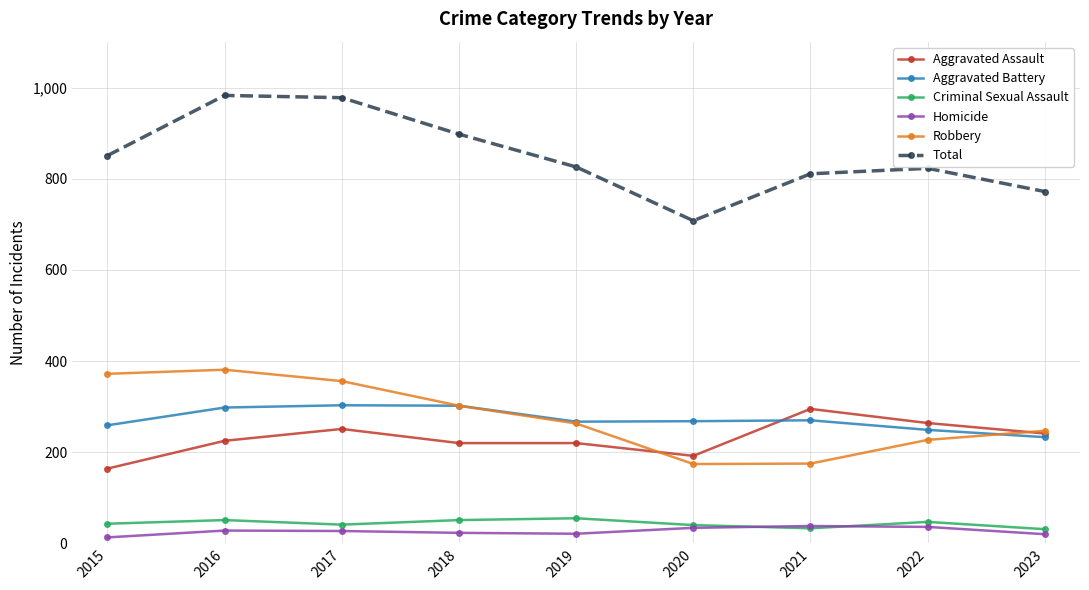

True or false: Robbery has more than 1 interior local peaks.

False